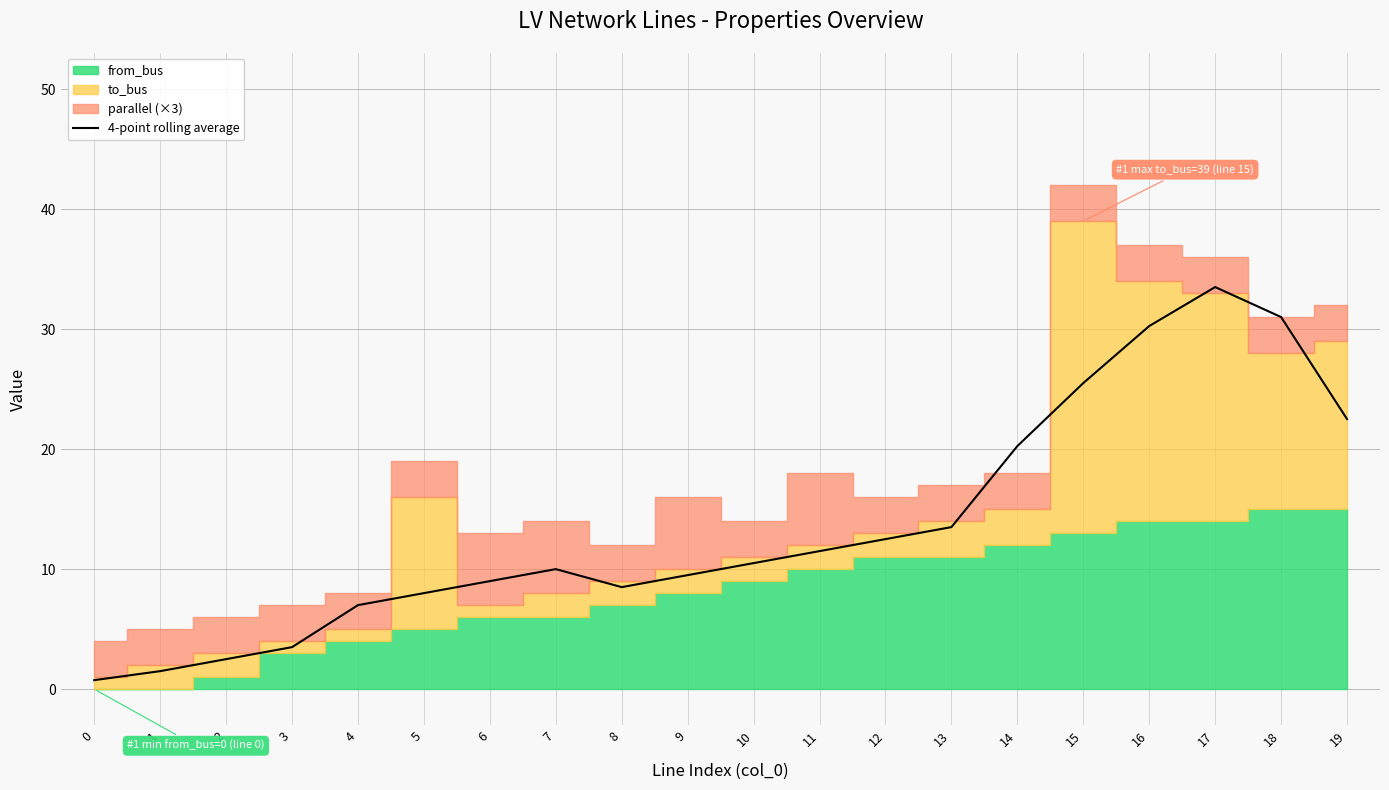

List the labels in order of value, smallest first.

0, 1, 2, 3, 4, 5, 8, 6, 9, 7, 10, 11, 12, 13, 14, 19, 15, 16, 18, 17